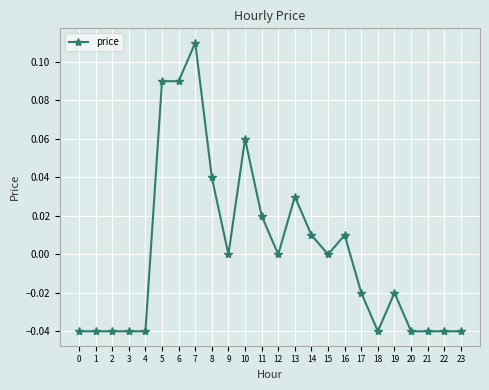

True or false: there are more than 0 points higher than both neighbors.

True